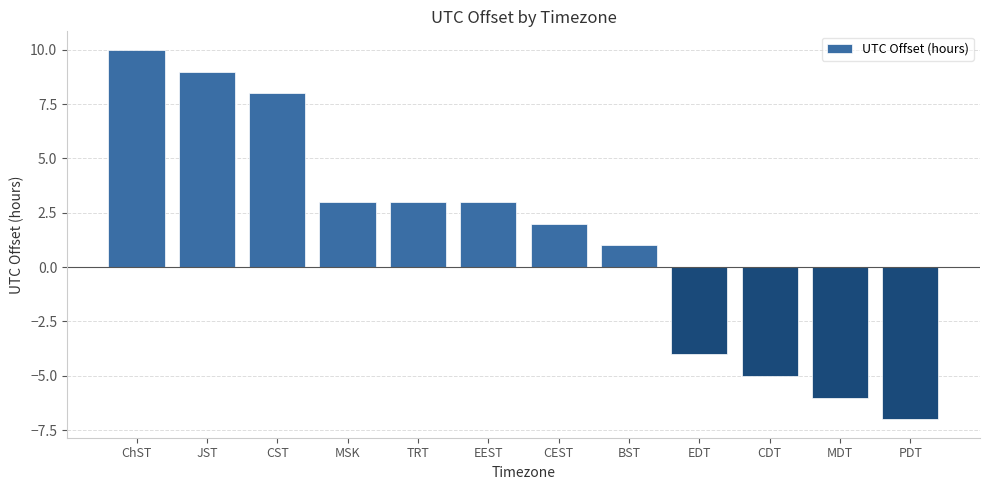

What is the difference between the values at JST and MDT?

15